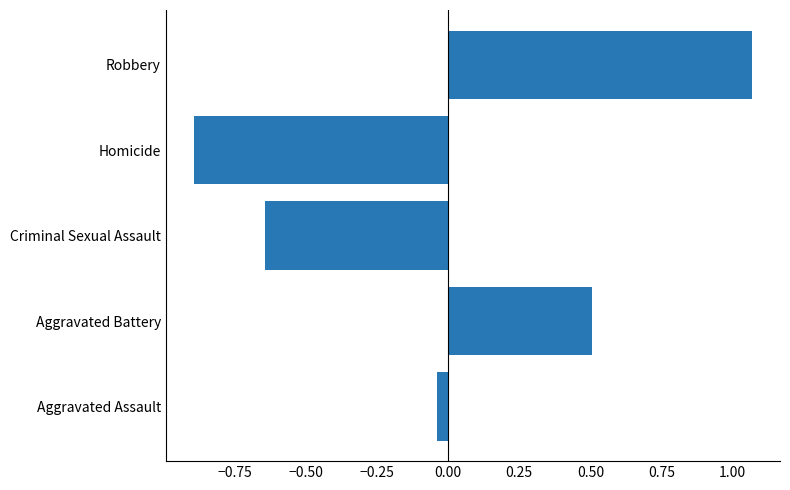

True or false: the data shows -1.3 at Homicide.

False